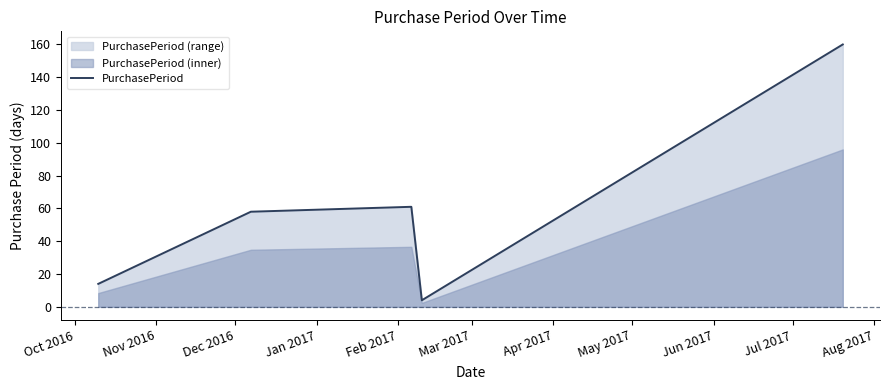

How many distinct data groups are displayed?

1